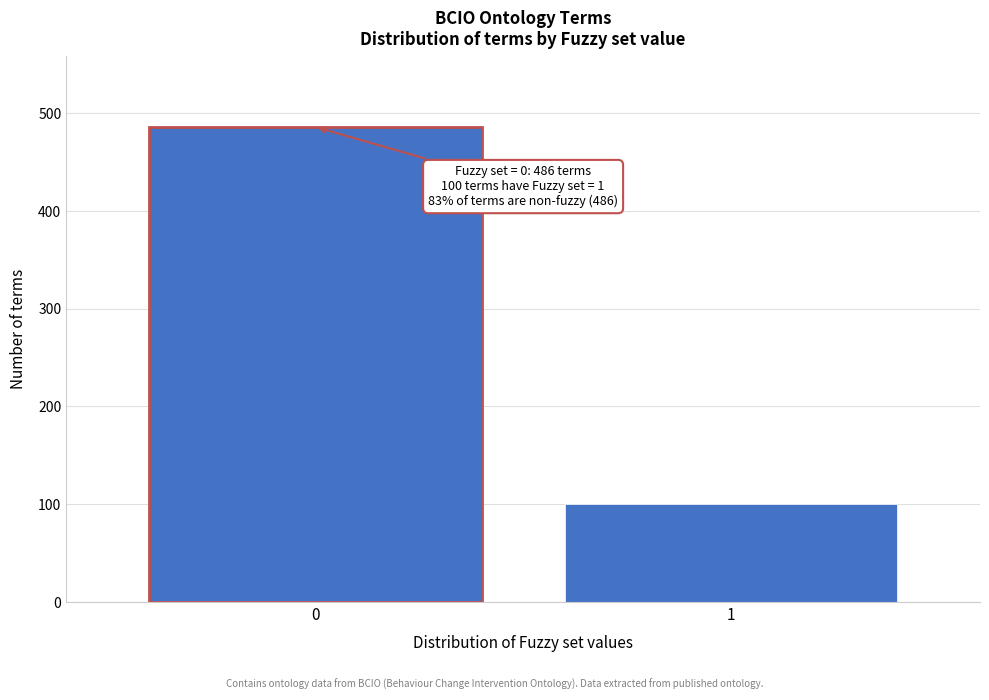

Reading left to right, list all the values displayed in this chart.

0=486	1=100